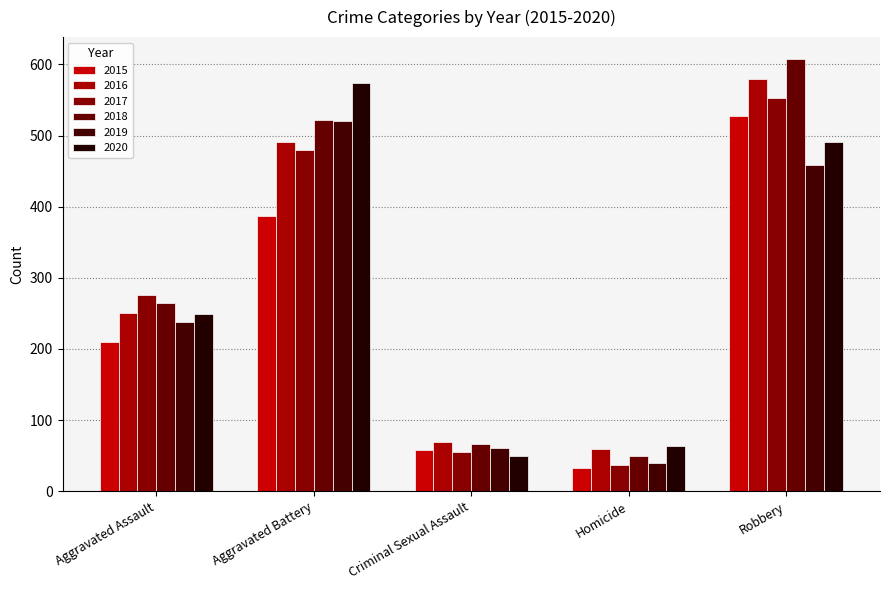

True or false: 2016 has a value of 59 at Homicide.

True